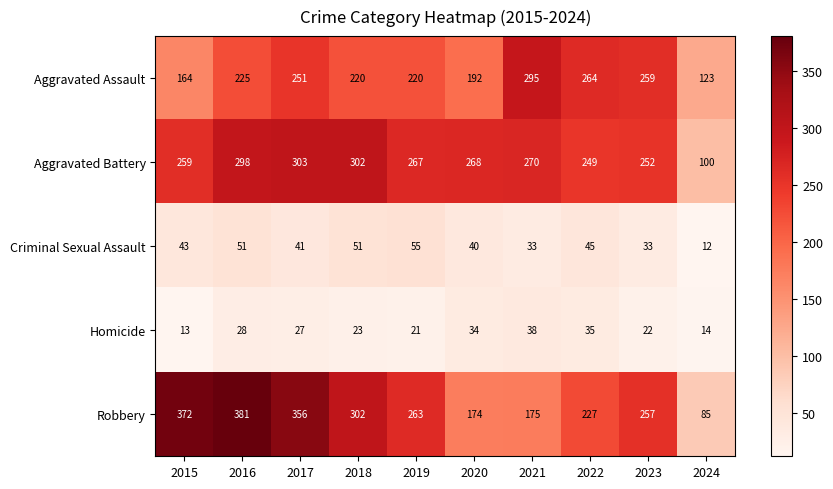

Rank the series by their maximum value, from highest to lowest.

Robbery, Aggravated Battery, Aggravated Assault, Criminal Sexual Assault, Homicide